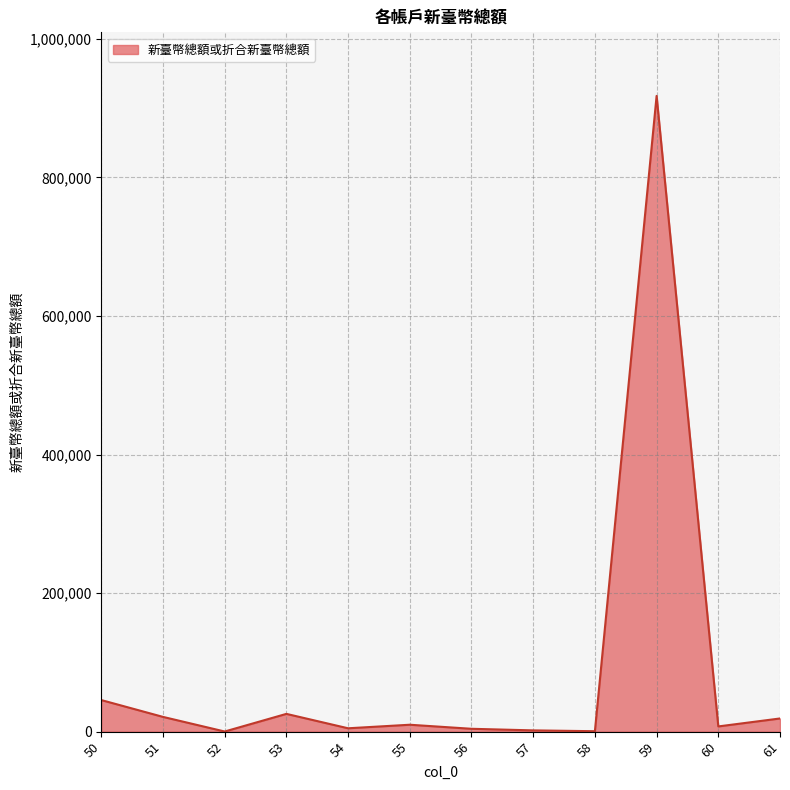

What is the average value?

88174.2